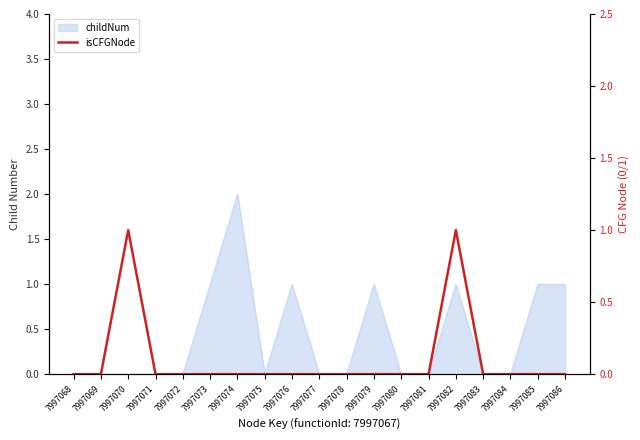

Is it true that the value at 7997078 is 0?

False